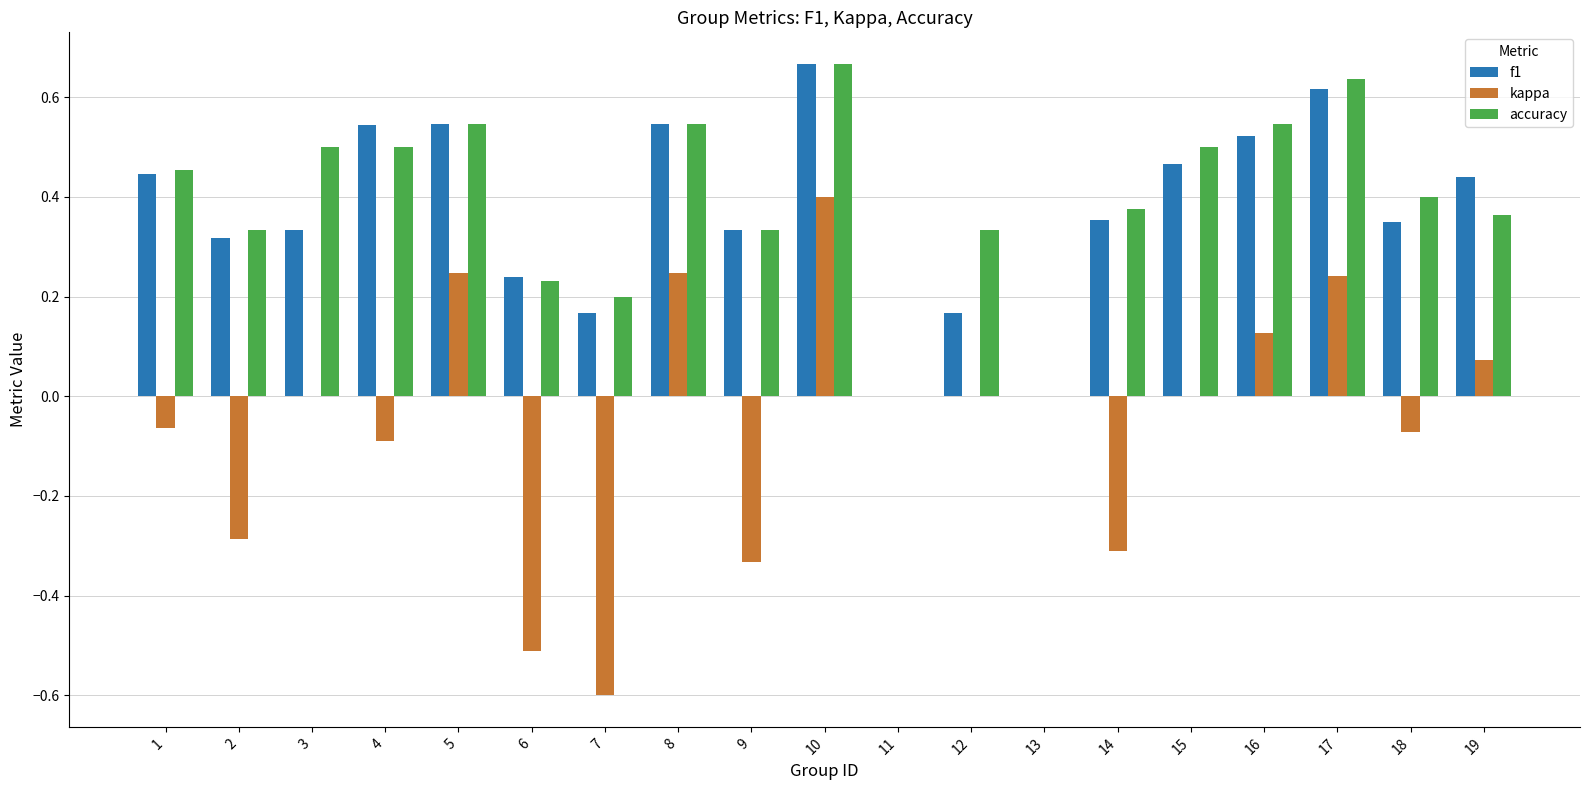

Which category has the highest value across all series?

10